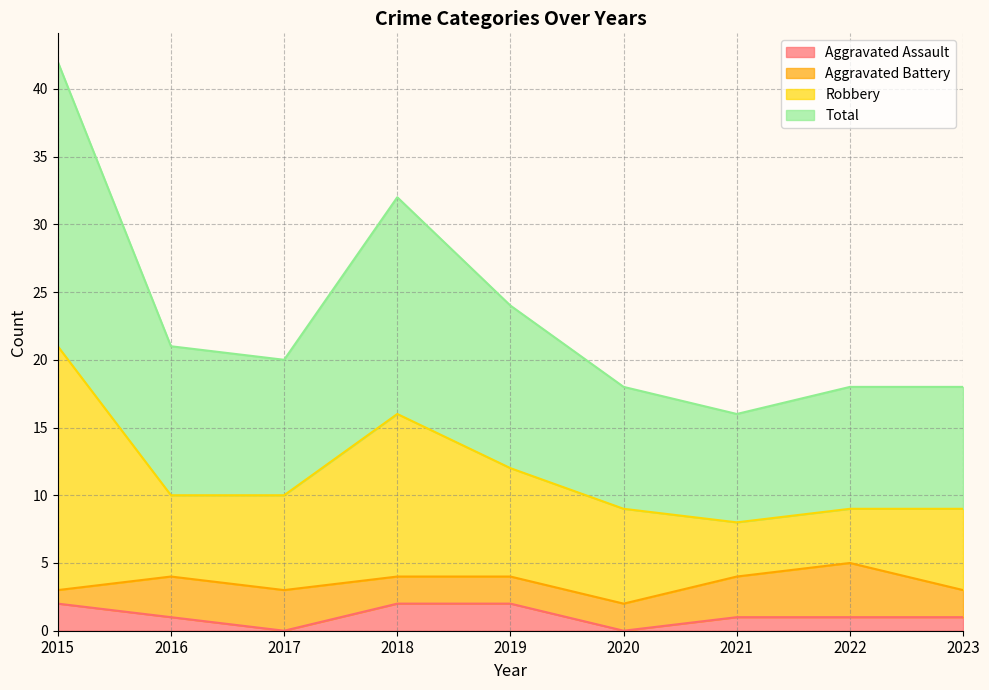

The Aggravated Assault series shows 2 at 2018. True or false?

True